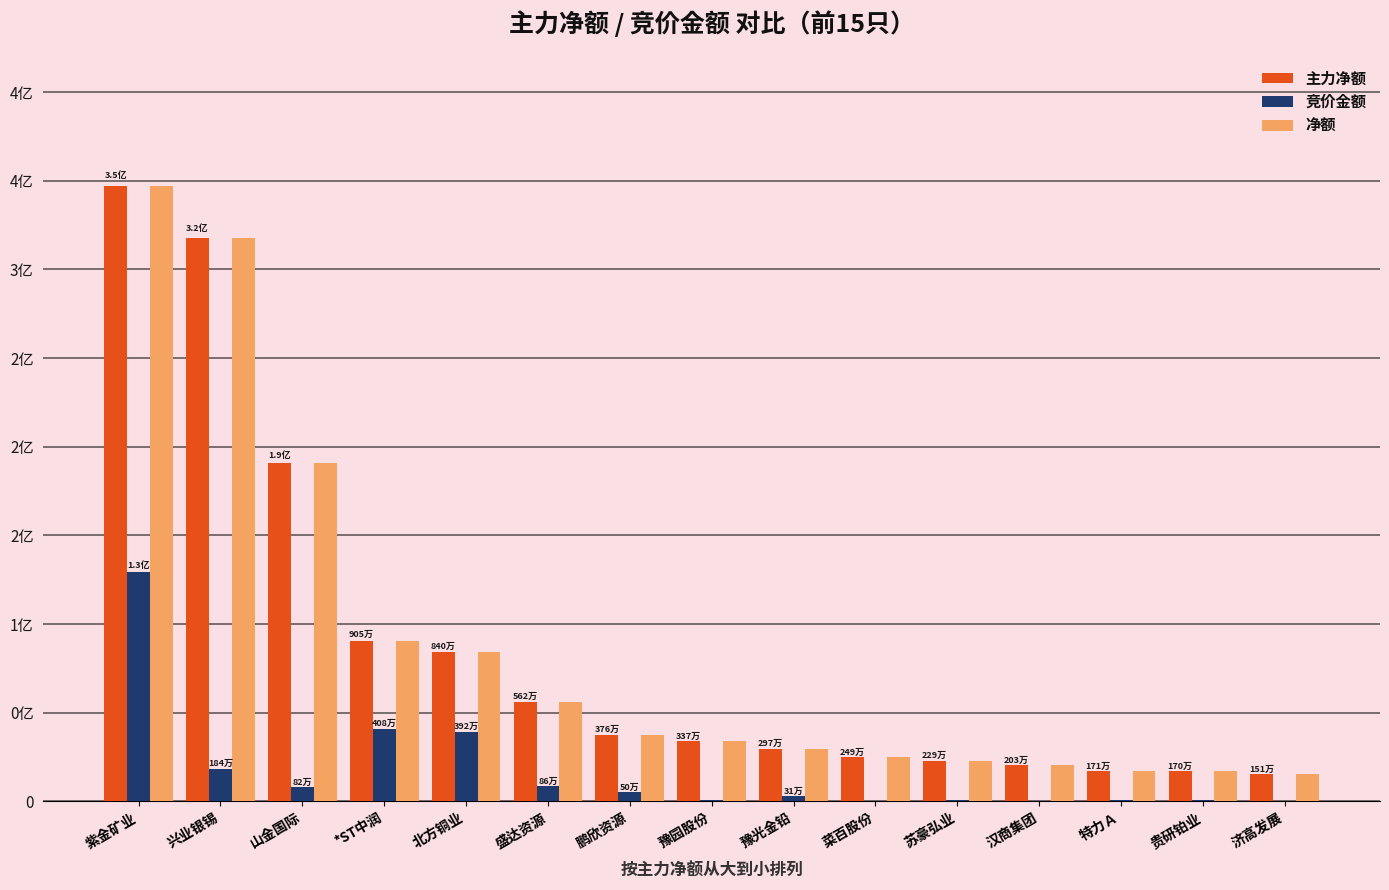

Are the bars grouped side by side (vs. stacked)?

Yes